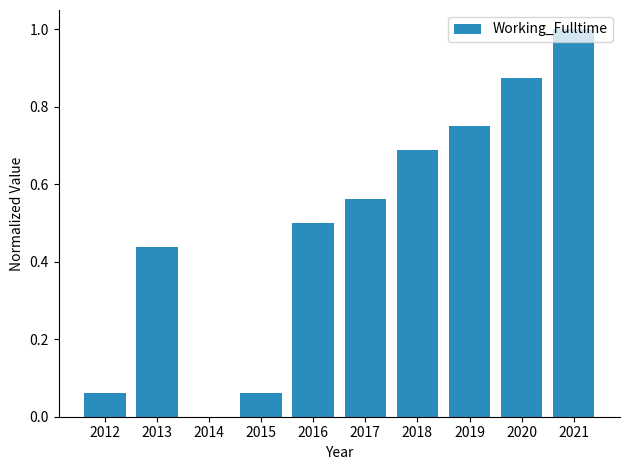

The chart shows a value of 0.5 at 2016. True or false?

True